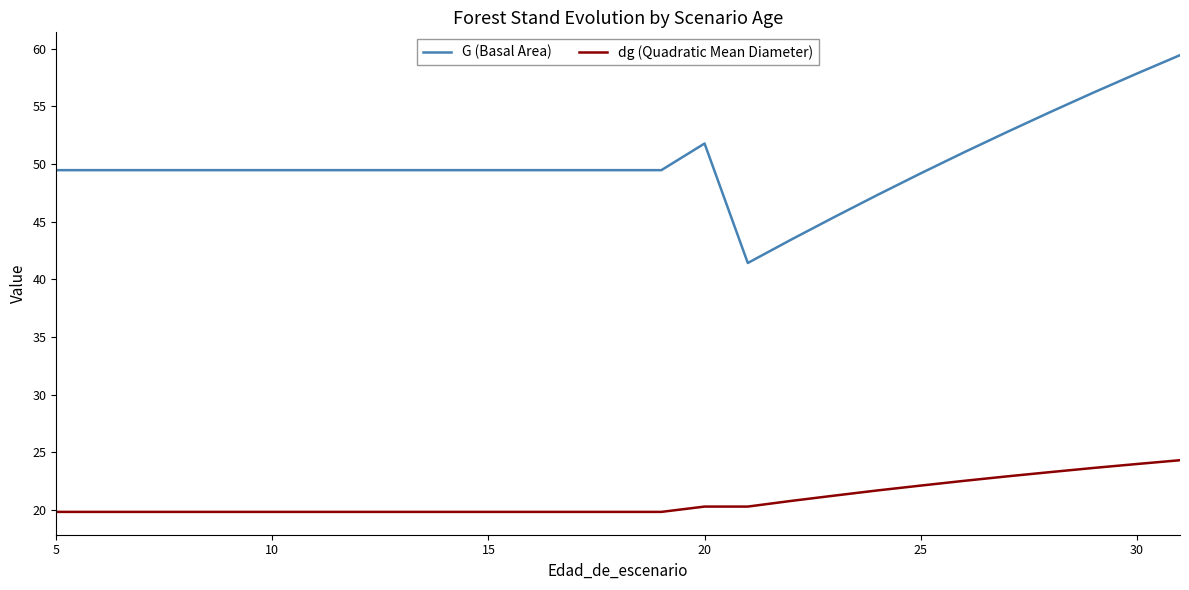

Which series has the largest total across all categories?

G (Basal Area)